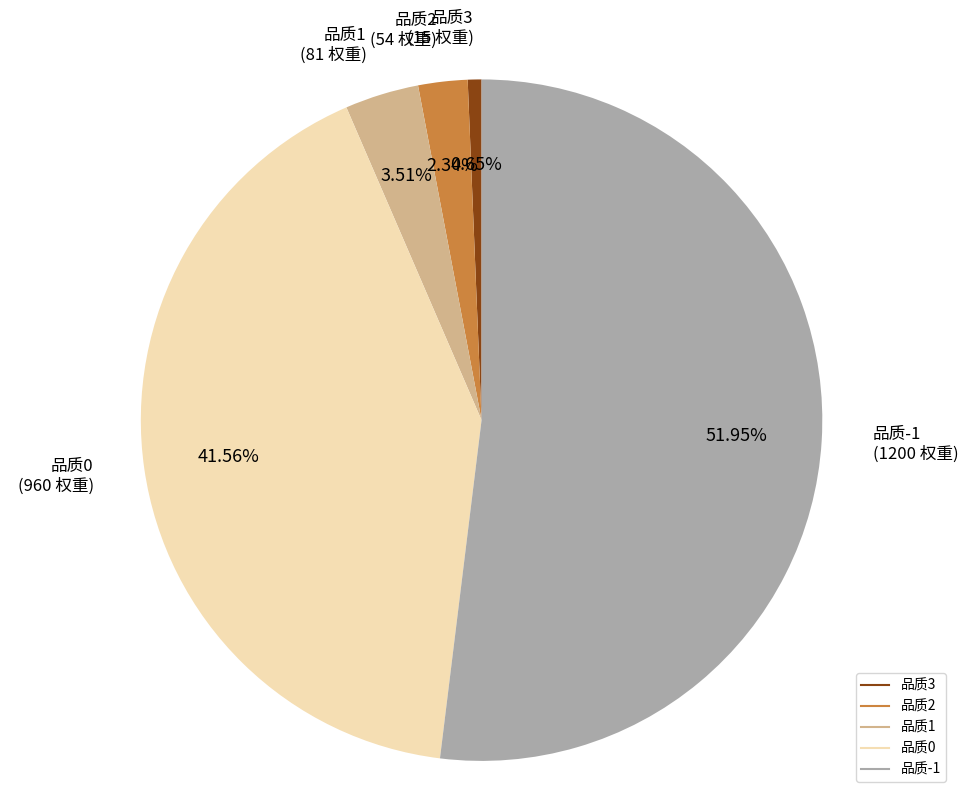

Is there any slice that represents more than half of the pie?

Yes